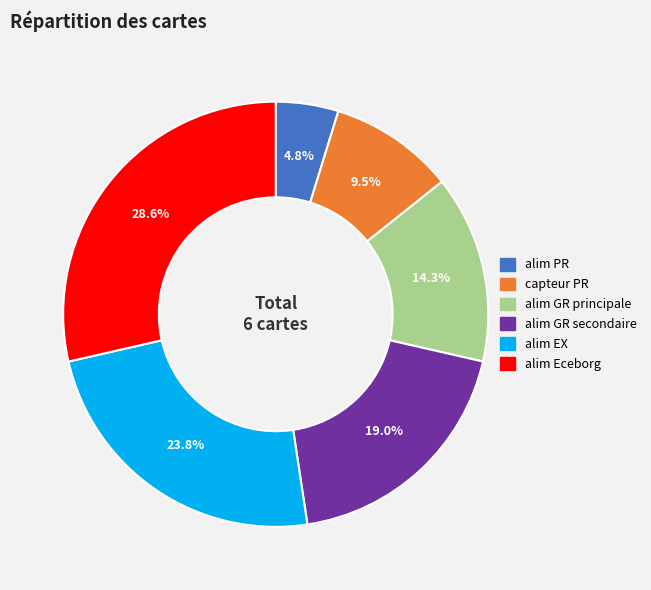

How many slices are in this pie chart?

6